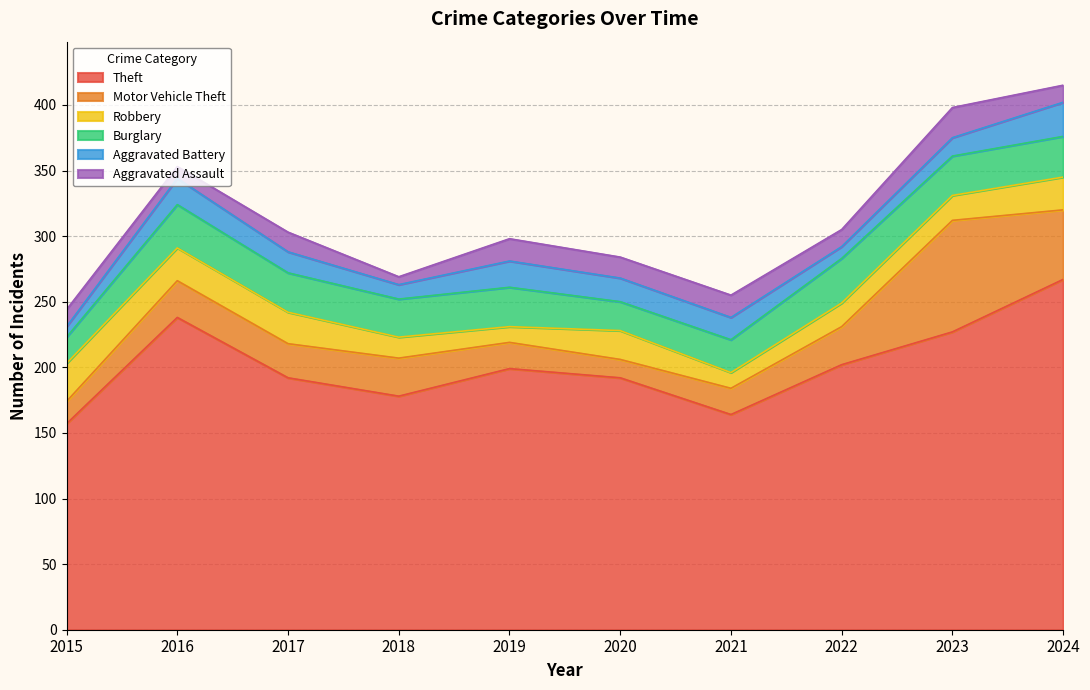

The value of Robbery at 2015 is 17. True or false?

False